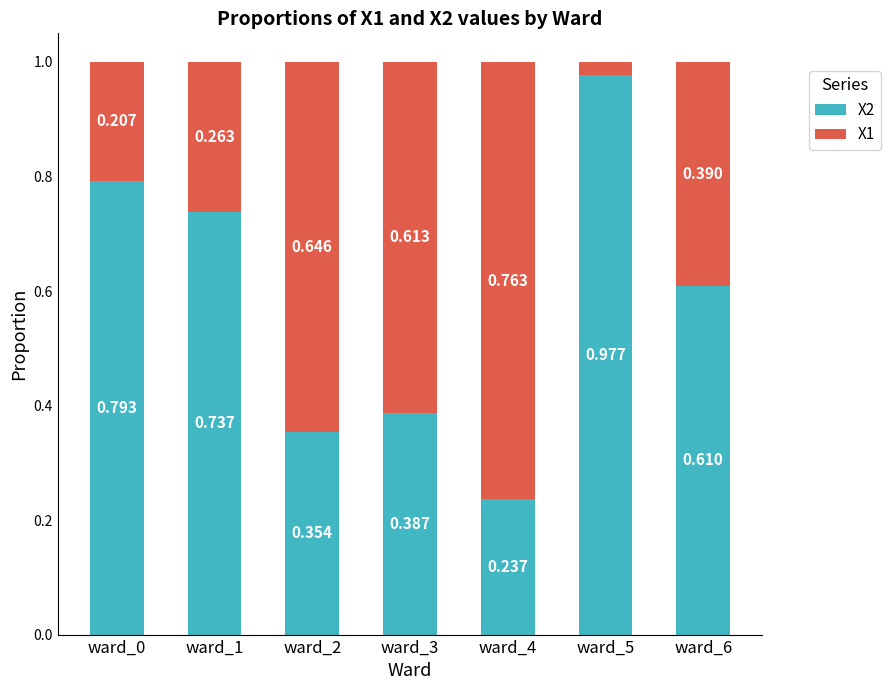

Are the bars grouped side by side (vs. stacked)?

No